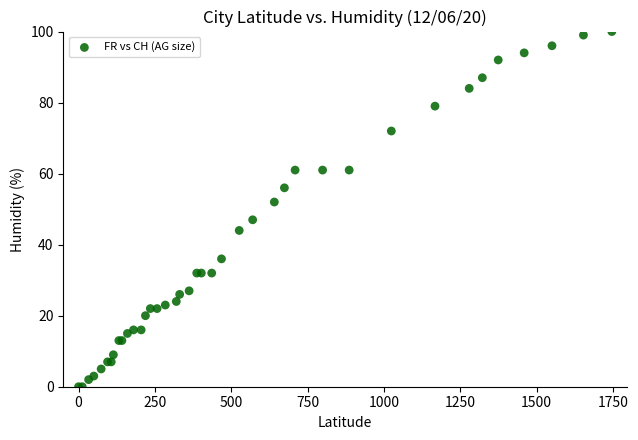

What Y value in the scatter plot is closest to 50?

52